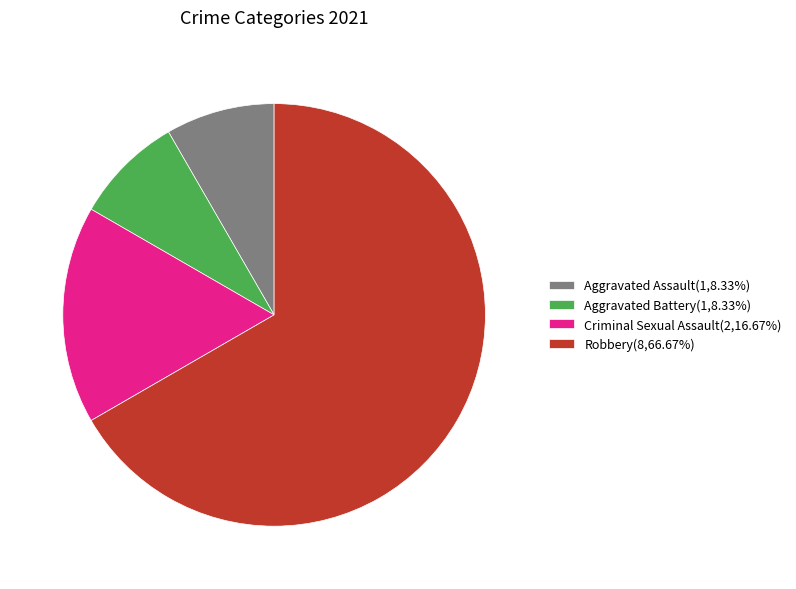

Does Robbery(8,66.67%) represent more than half of the total?

Yes